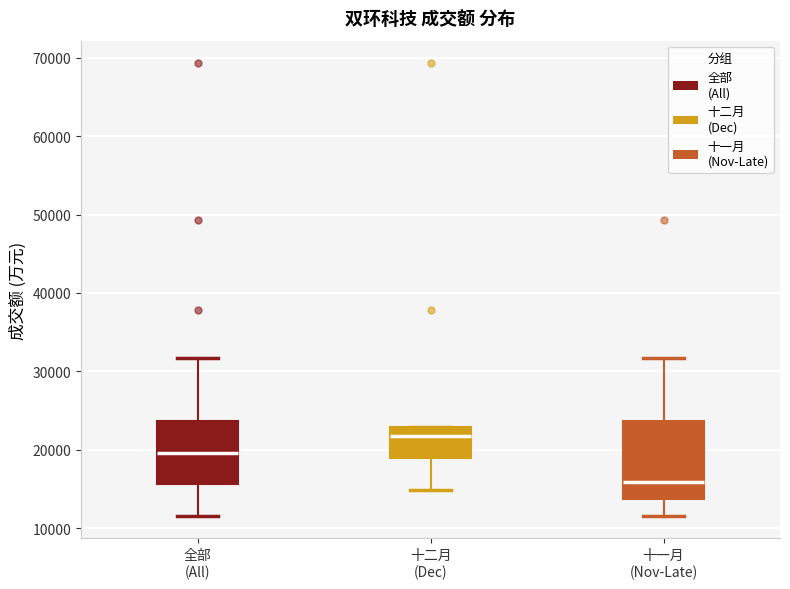

Which box is the tallest, from its lower edge to its upper edge?

十一月 (Nov-Late)